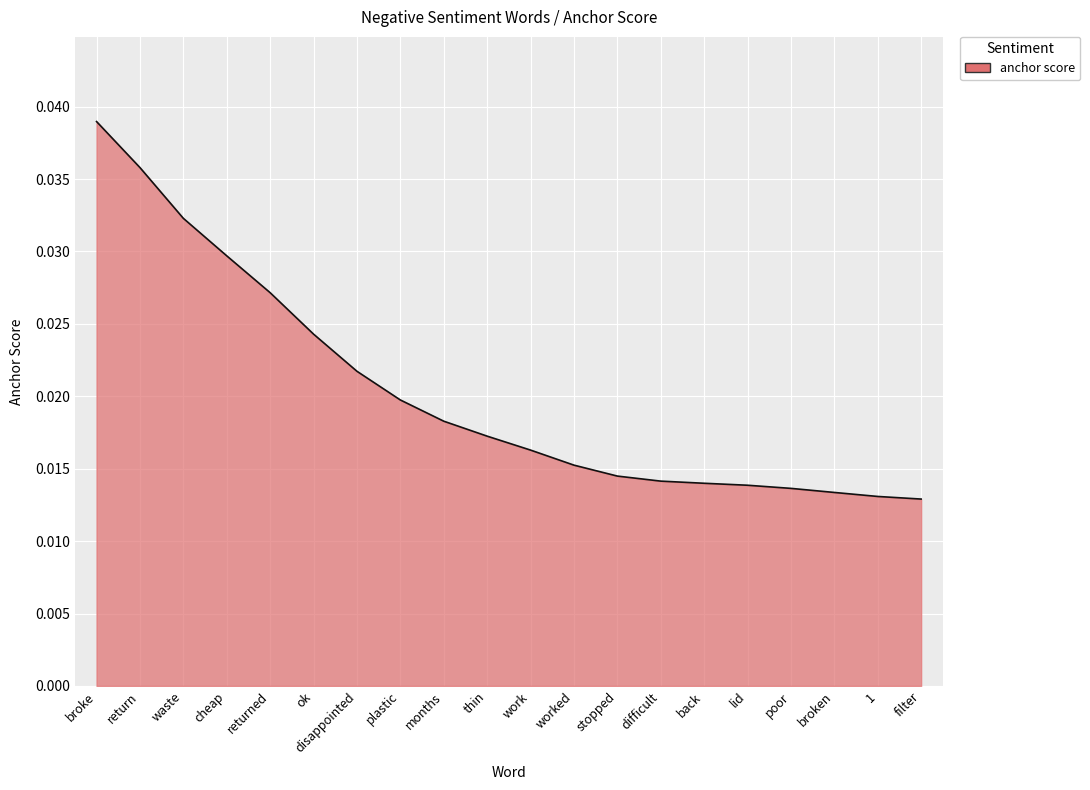

Does the chart have visible grid lines?

Yes